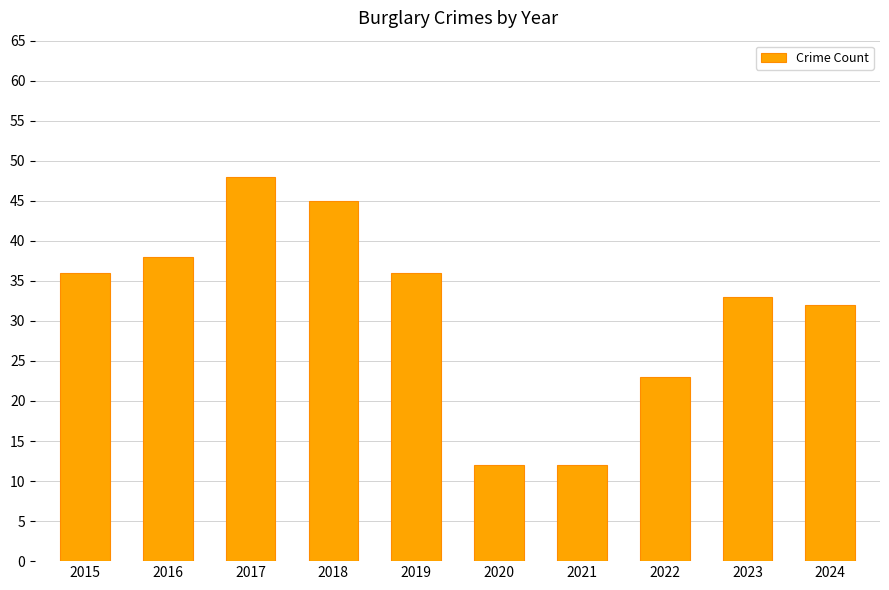

What is the value of the 6th bar from the left?

12